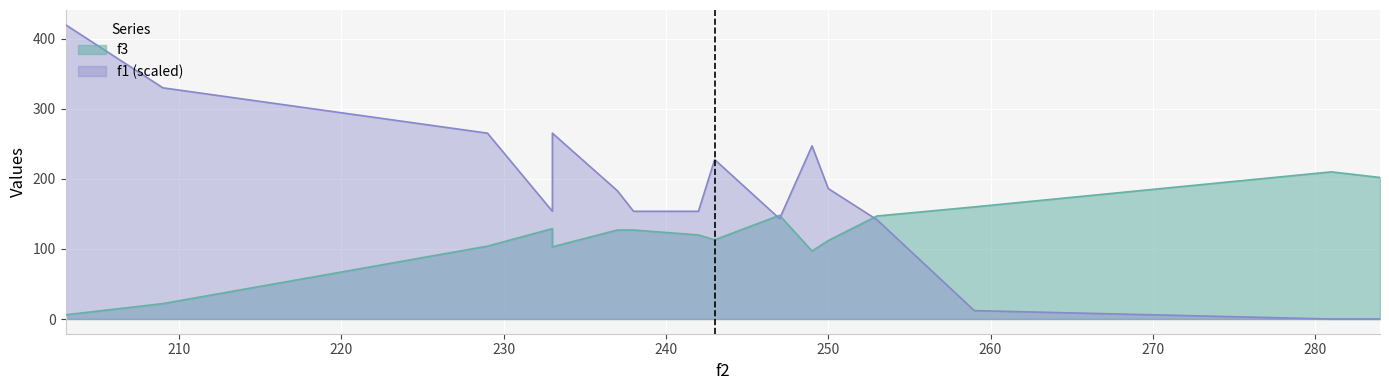

Which series ends up on top after the final intersection of f3 and f1?

f3